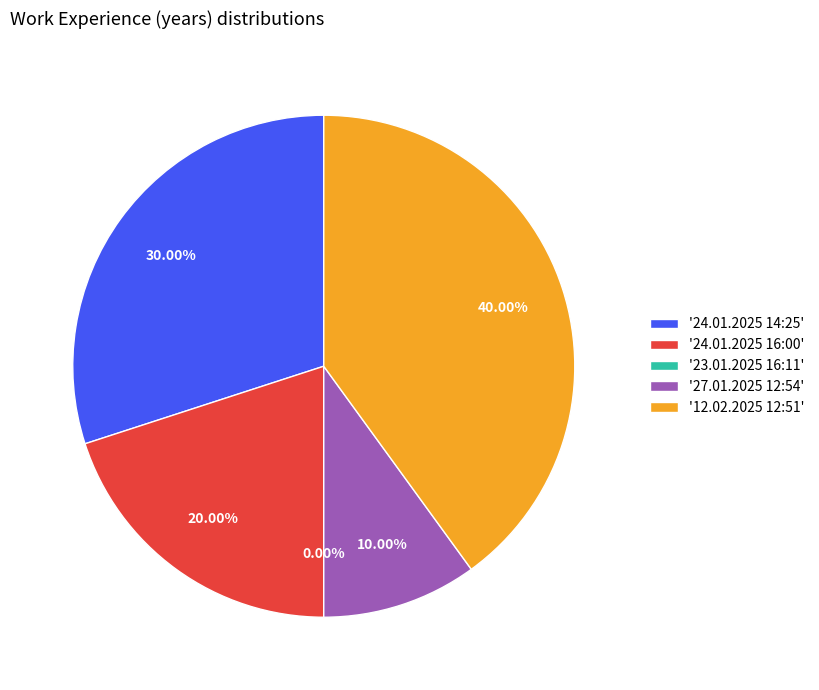

Rank the categories by value from highest to lowest.

12.02.2025 12:51, 24.01.2025 14:25, 24.01.2025 16:00, 27.01.2025 12:54, 23.01.2025 16:11